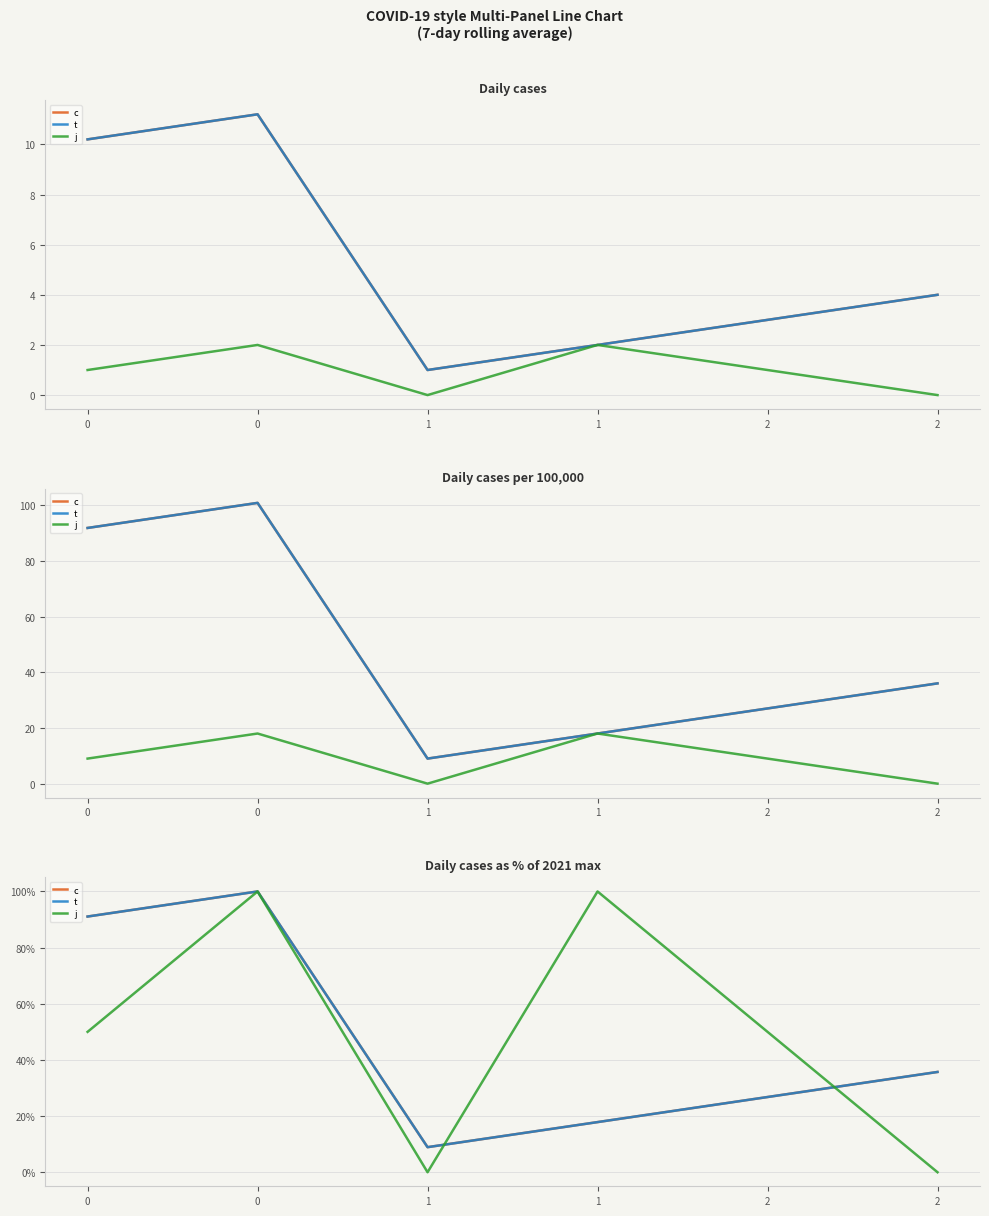

After their last crossing, which series has the higher values: j or t?

t